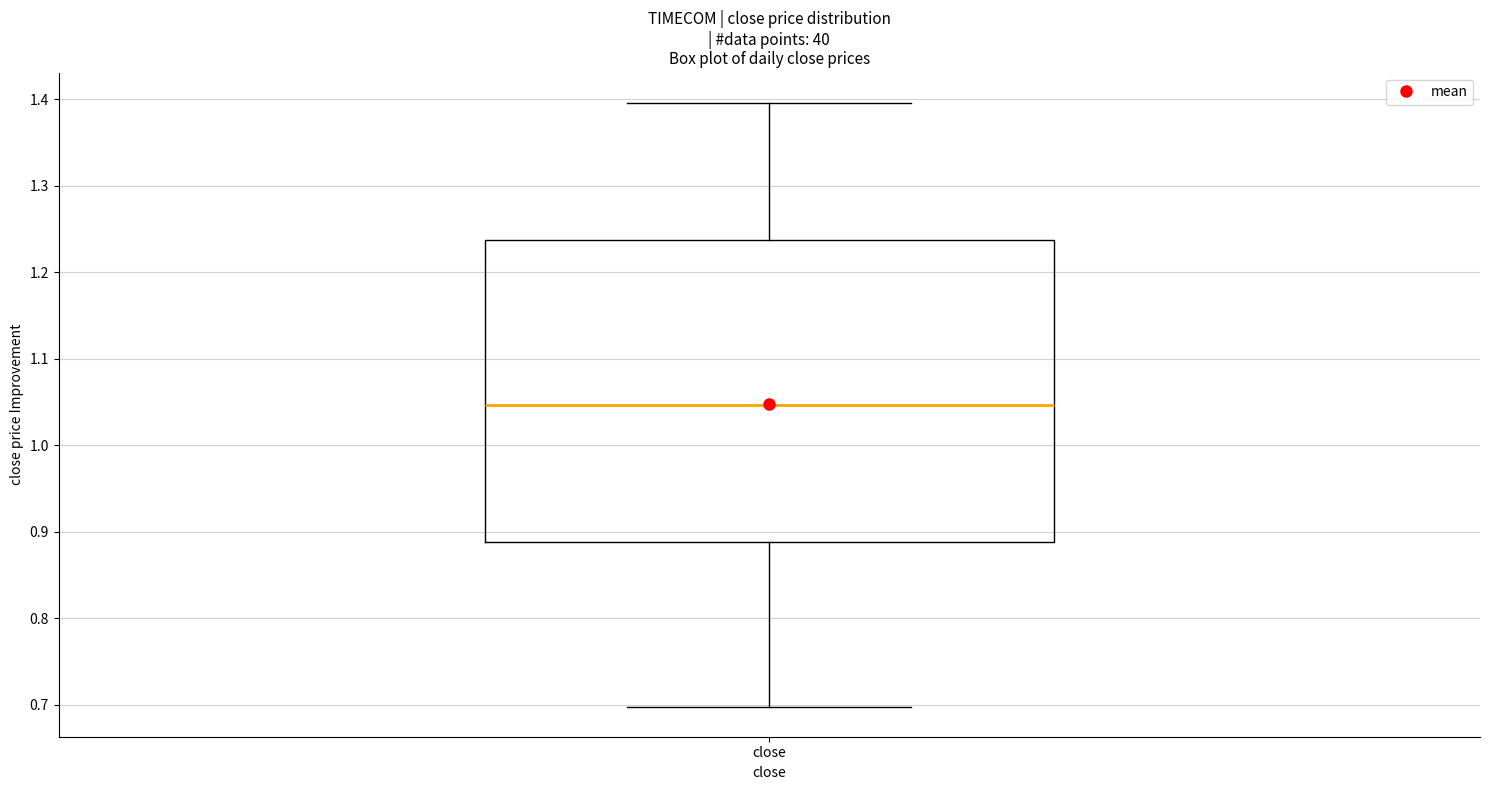

Where is the lower edge of the box for close on the y-axis? The values are not printed on the chart, so give them approximately, as read against the axis.

0.89